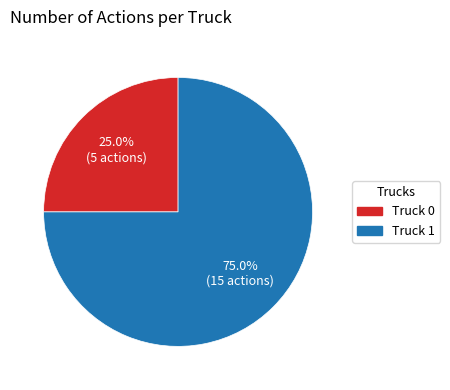

The Truck 1 slice represents 75% of the pie. True or false?

True